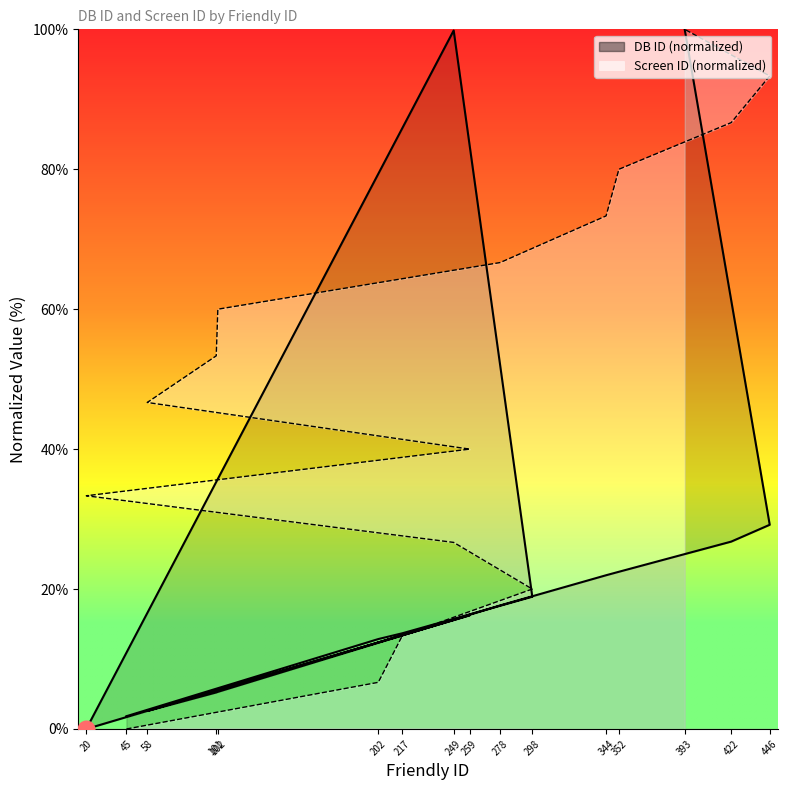

Which series ends up on top after the final intersection of Screen ID and DB ID?

Screen ID